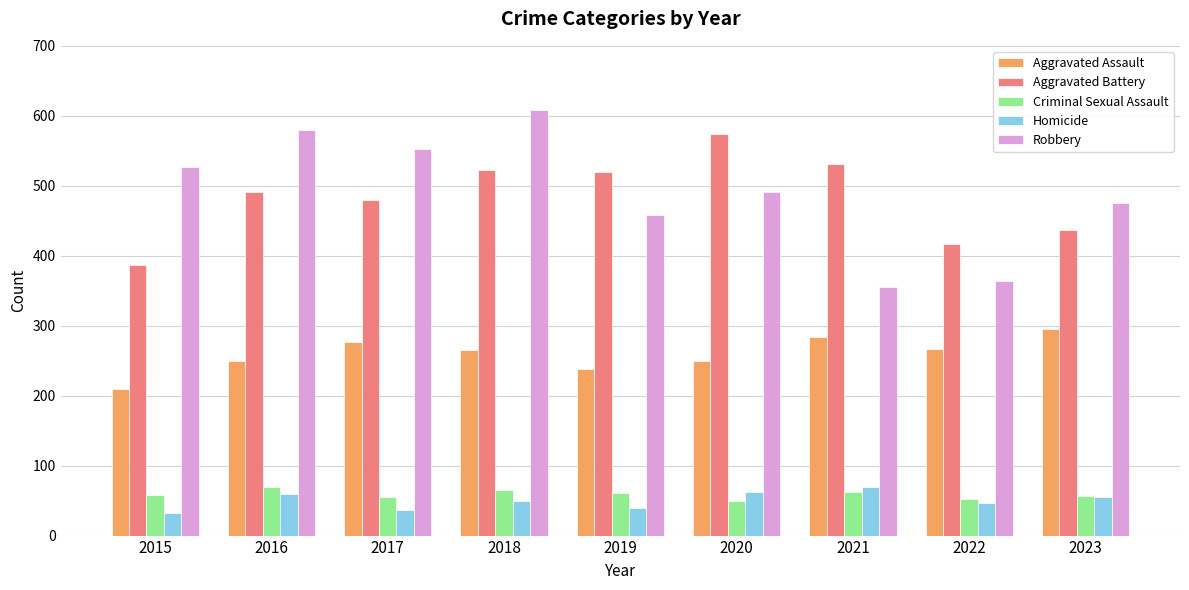

The value of Criminal Sexual Assault at 2016 is 14. True or false?

False